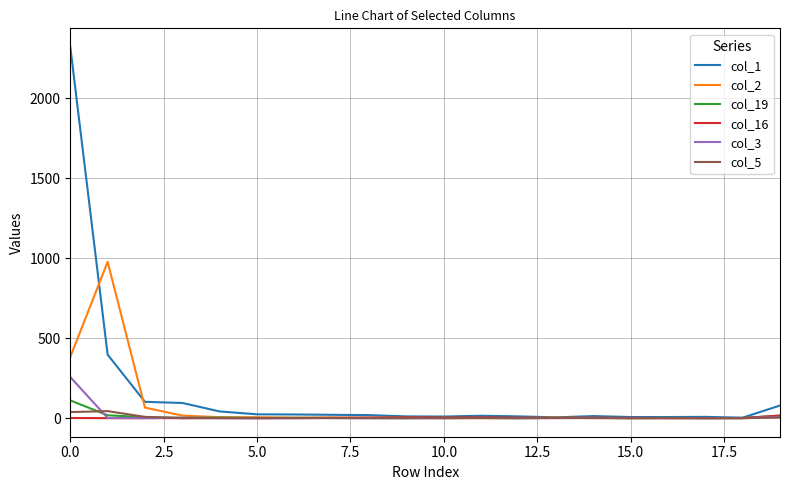

What is the average value of the col_5 series?

5